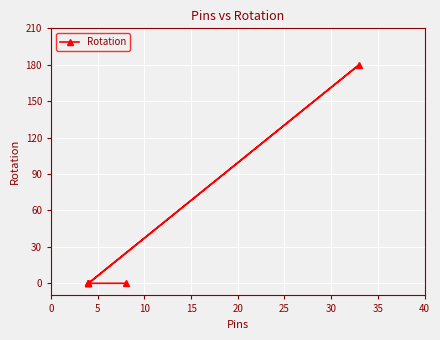

Does the chart display data point markers on the line(s)?

Yes